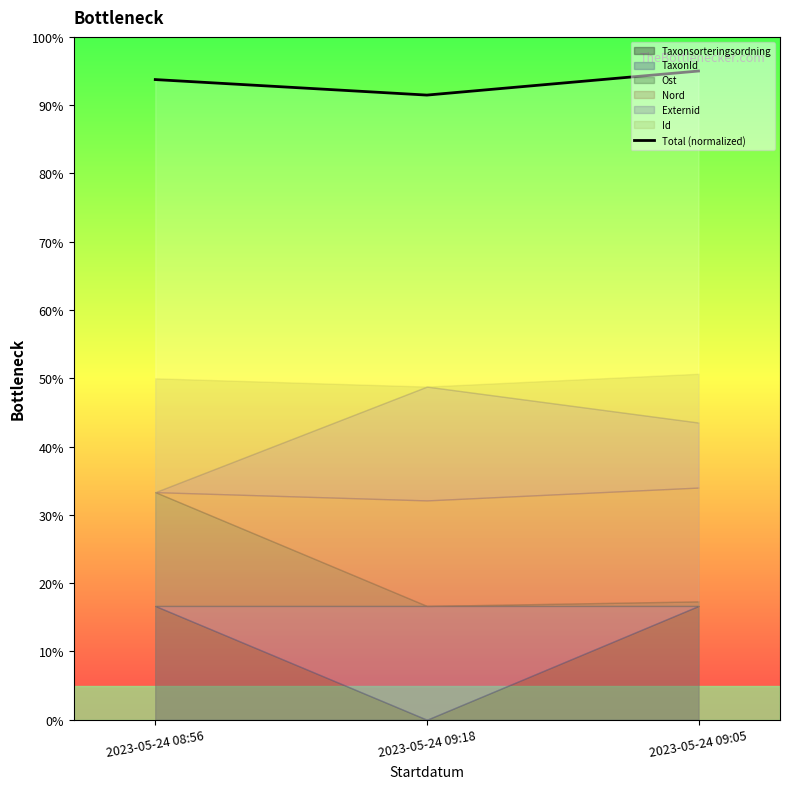

Which label corresponds to the smallest value in the chart?

2023-05-24 09:18